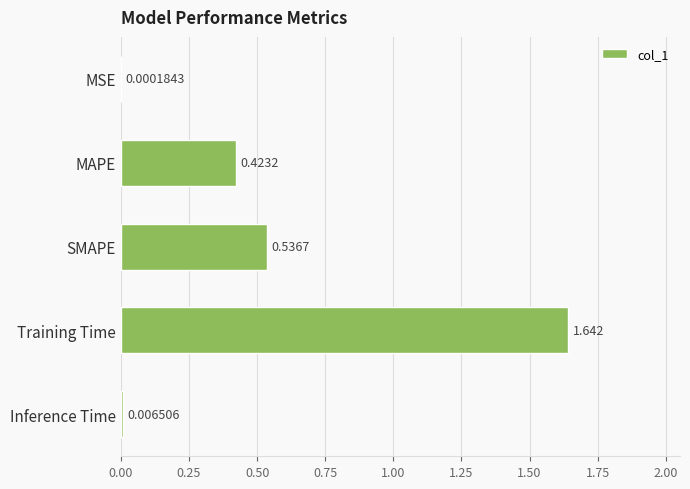

Which label corresponds to the largest value in the chart?

Training Time